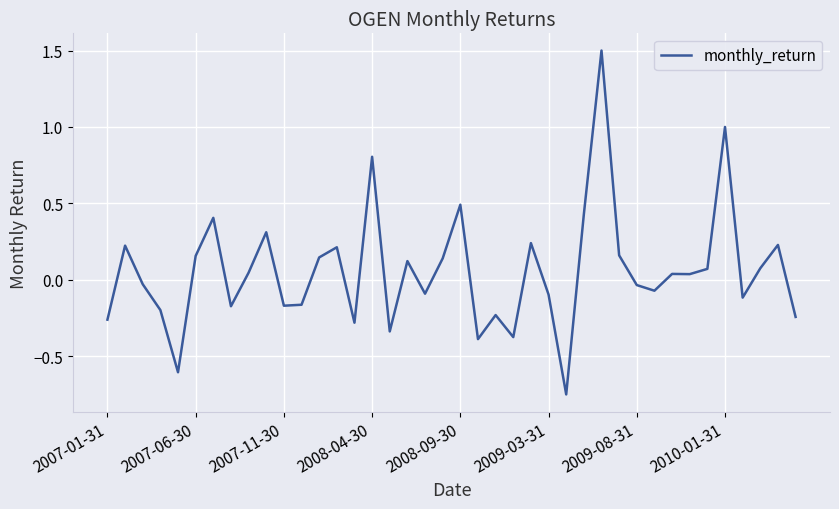

What is the greatest value displayed?

1.5